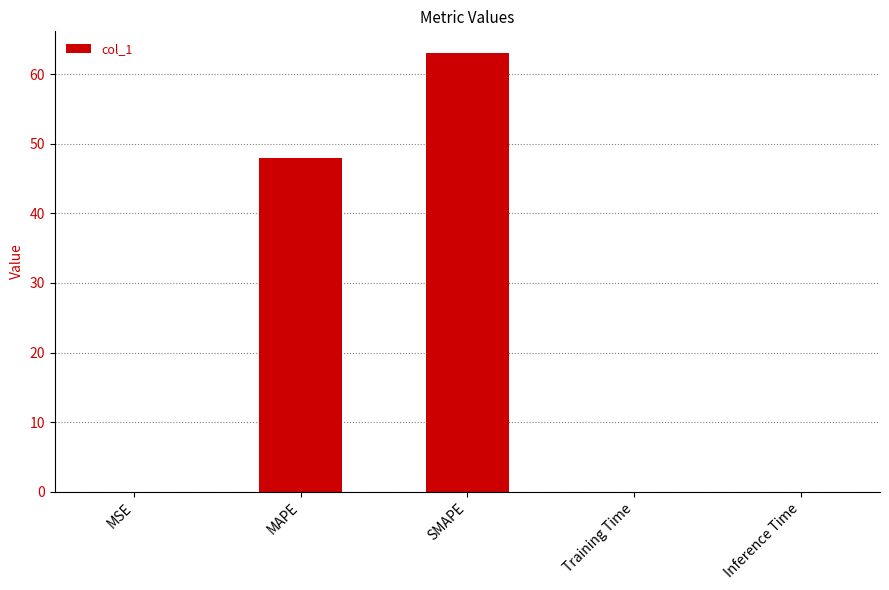

What is the sum of all values?

110.9